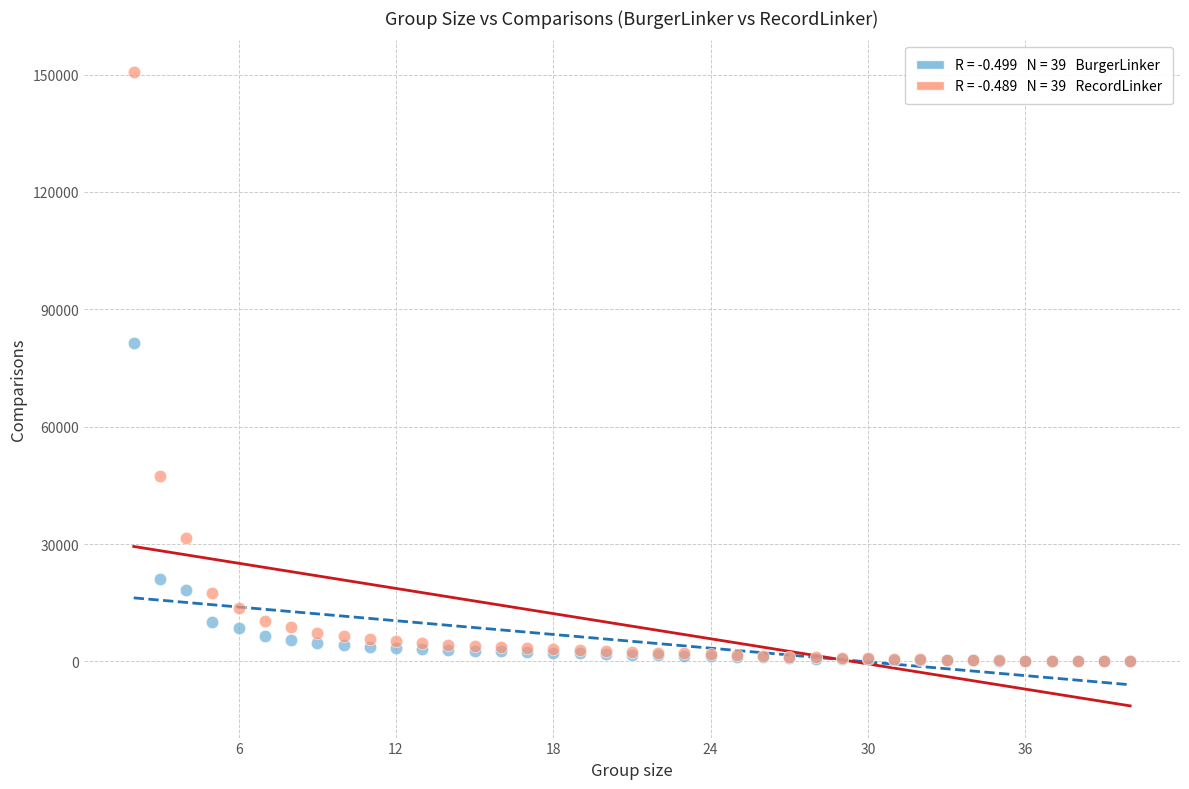

Across all series, what Y value is closest to 75376?

81527